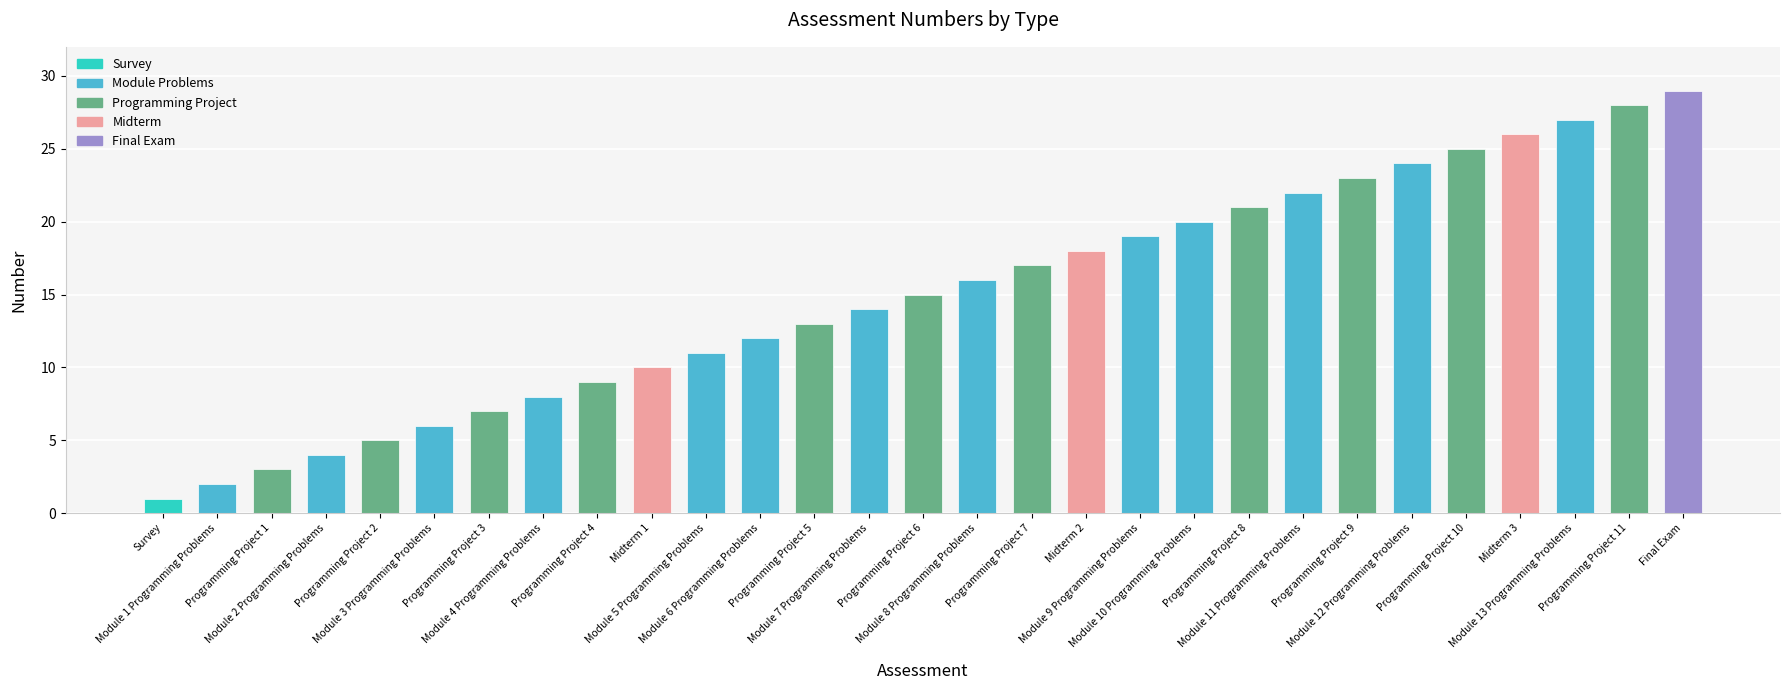

Reading right to left, list all the values displayed in this chart.

Final Exam=29	Programming Project 11=28	Module 13 Programming Problems=27	Midterm 3=26	Programming Project 10=25	Module 12 Programming Problems=24	Programming Project 9=23	Module 11 Programming Problems=22	Programming Project 8=21	Module 10 Programming Problems=20	Module 9 Programming Problems=19	Midterm 2=18	Programming Project 7=17	Module 8 Programming Problems=16	Programming Project 6=15	Module 7 Programming Problems=14	Programming Project 5=13	Module 6 Programming Problems=12	Module 5 Programming Problems=11	Midterm 1=10	Programming Project 4=9	Module 4 Programming Problems=8	Programming Project 3=7	Module 3 Programming Problems=6	Programming Project 2=5	Module 2 Programming Problems=4	Programming Project 1=3	Module 1 Programming Problems=2	Survey=1